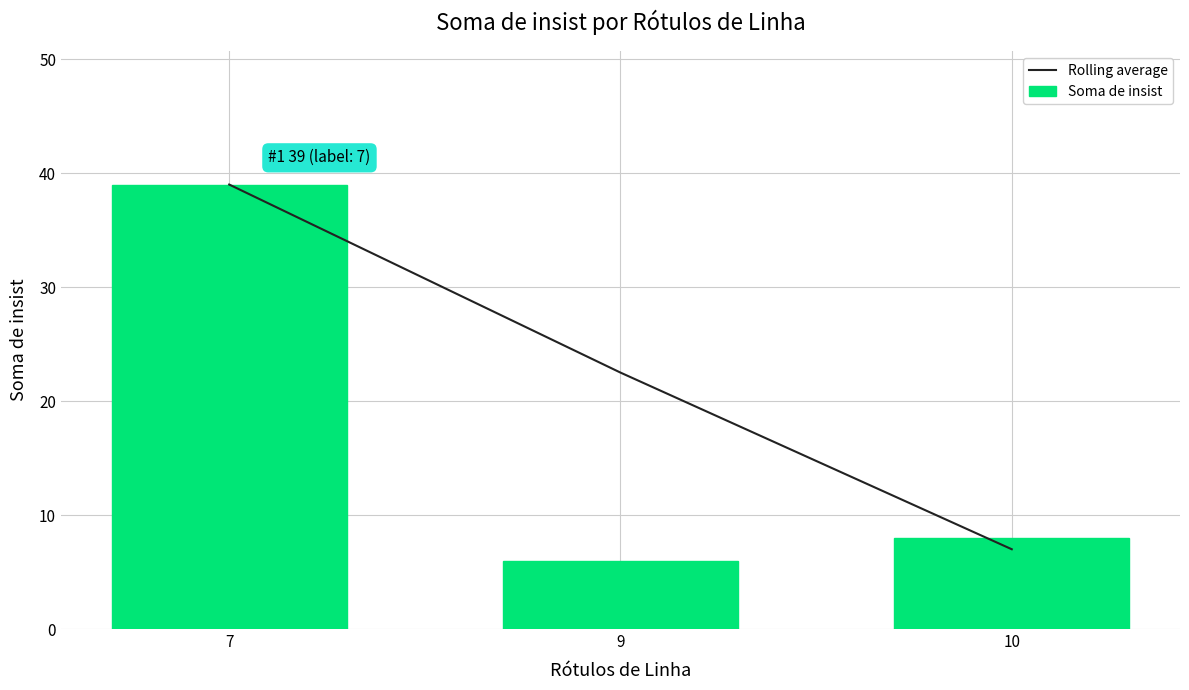

Rank the series by their maximum value, from highest to lowest.

Rolling average, Soma de insist